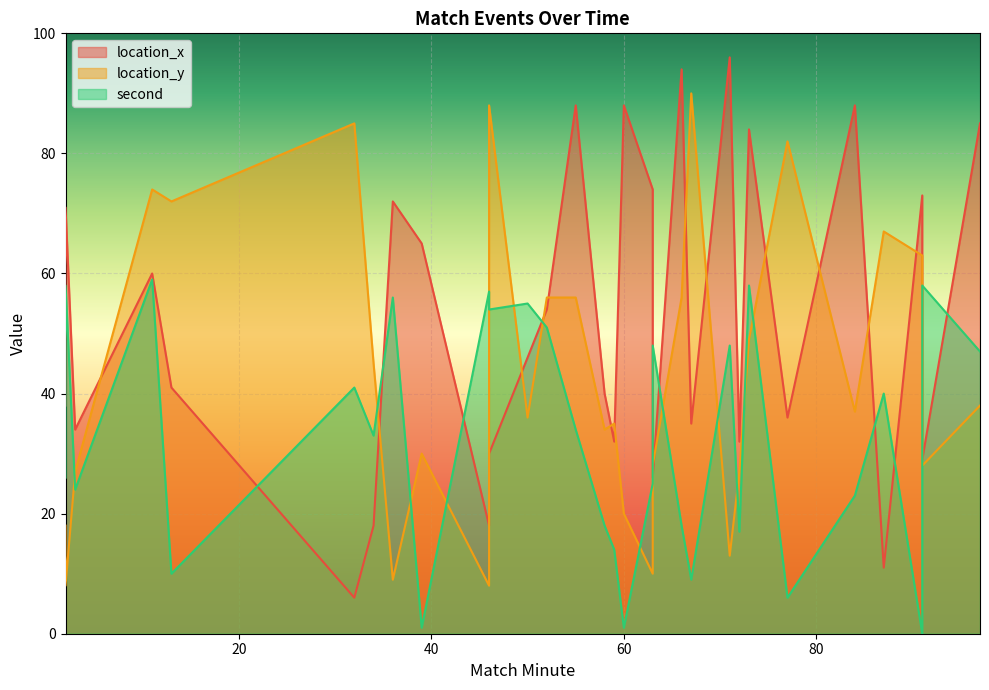

The value of location_y at 34 is 45. True or false?

True